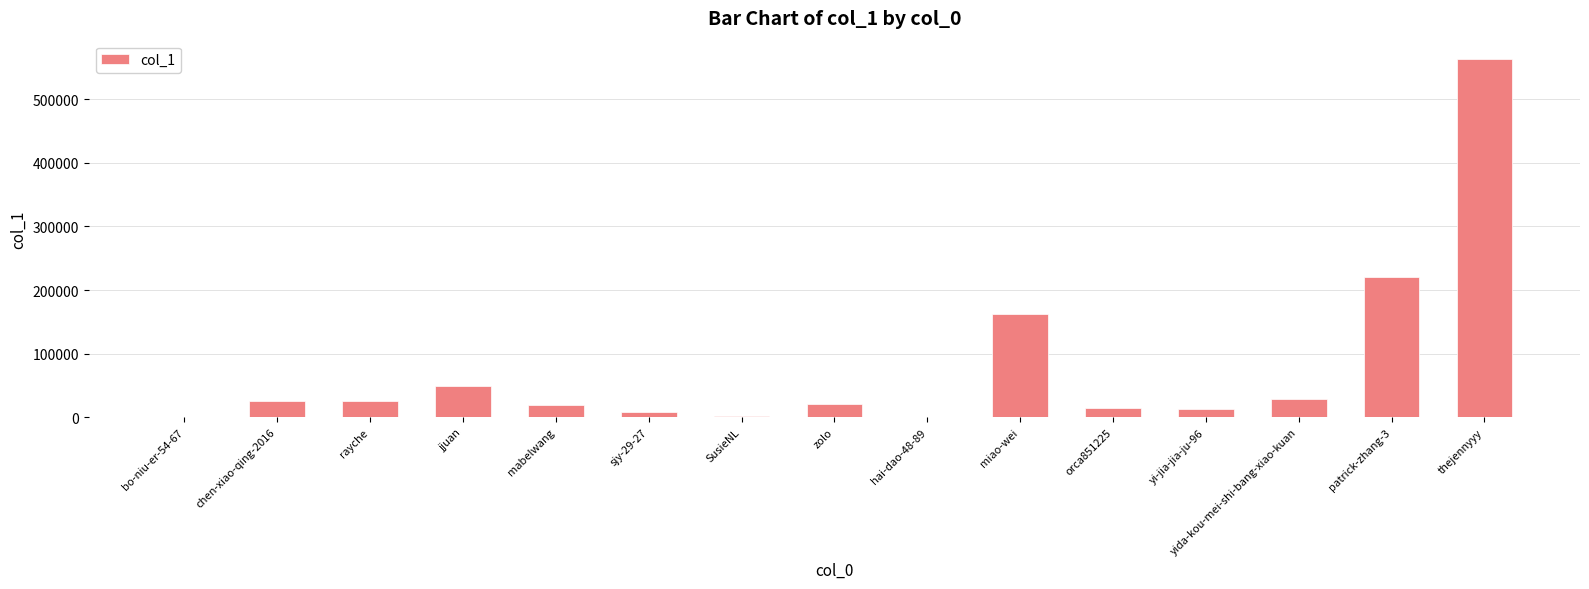

Between hai-dao-48-89 and jjuan, which is larger?

jjuan